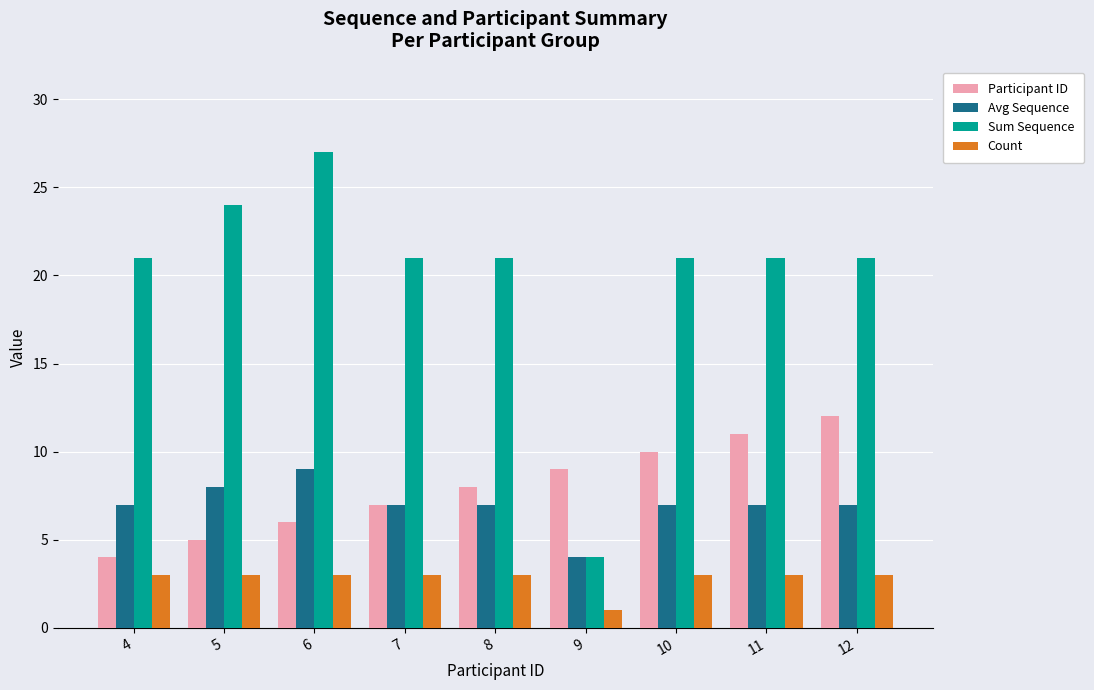

What is the approximate value of Sum Sequence at 4, to the nearest 10?

20